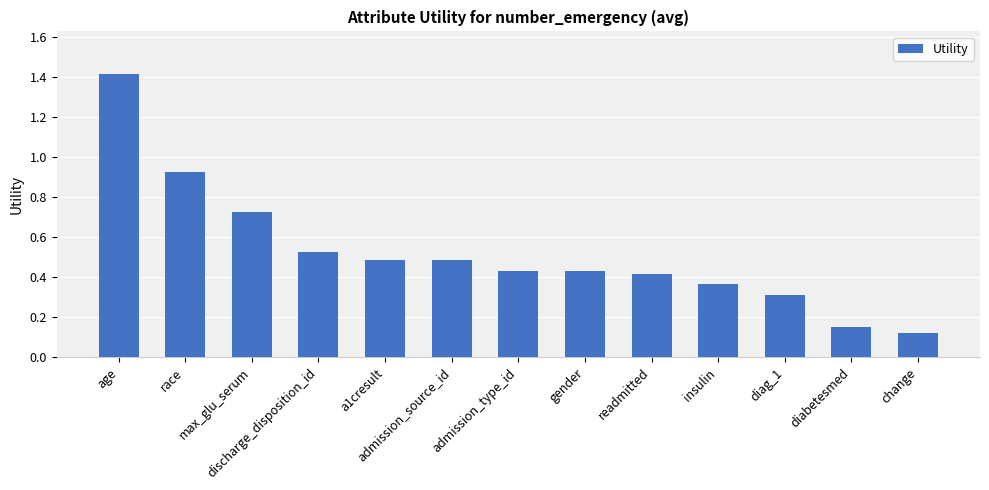

Which label corresponds to the largest value in the chart?

age